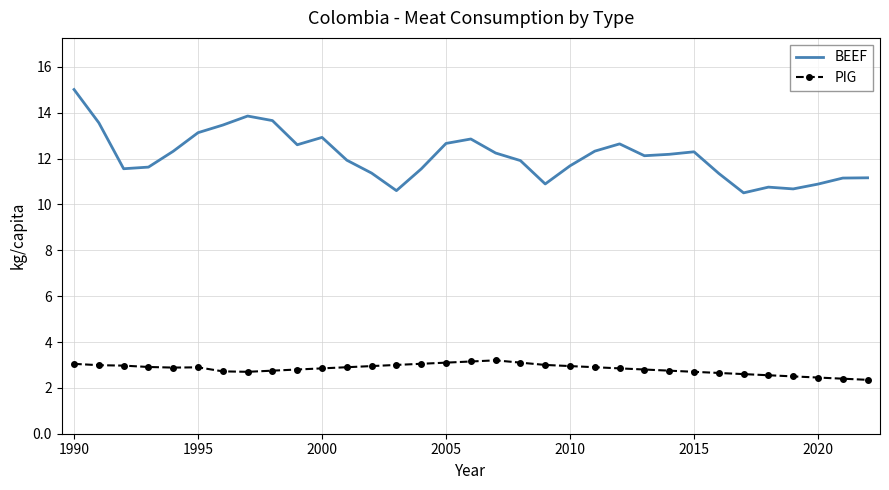

True or false: BEEF and PIG intersect in this chart.

False